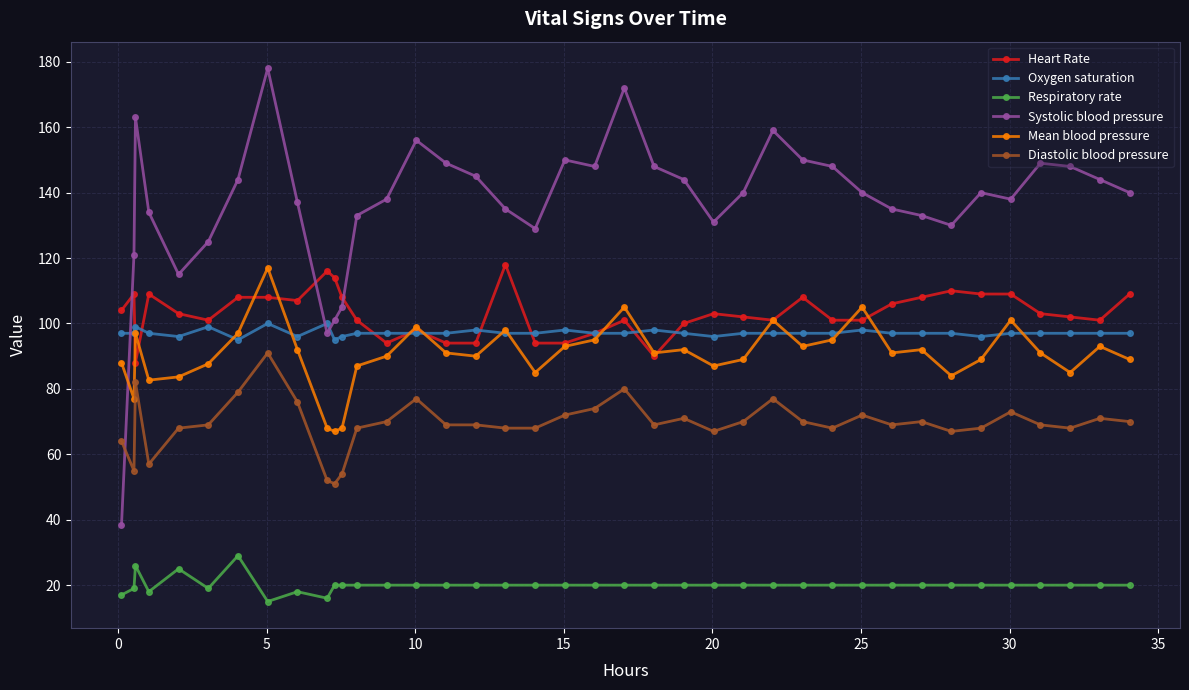

Which series has the largest total across all categories?

Systolic blood pressure